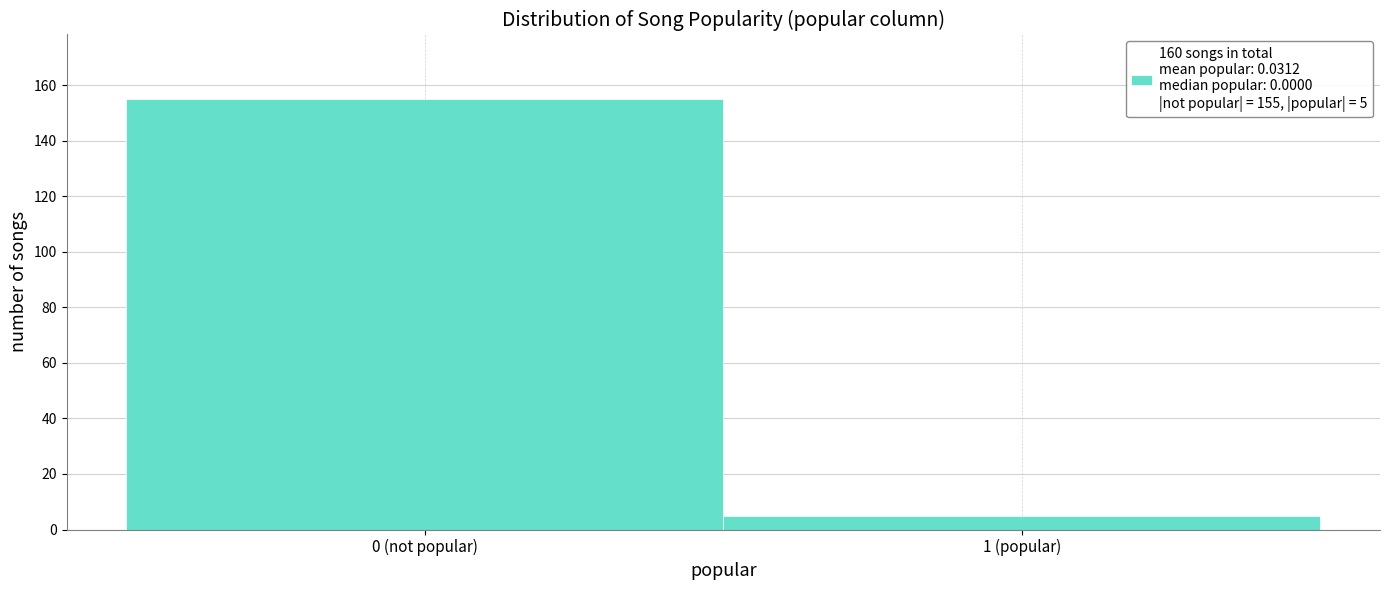

Reading left to right, what are all the values shown in this chart?

155	5